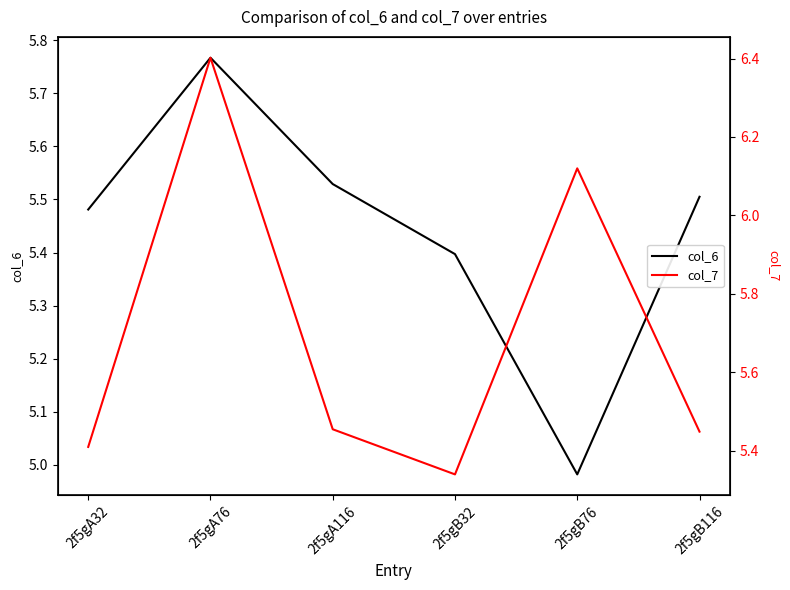

Between which two adjacent categories do col_6 and col_7 first intersect?

2f5gA32 and 2f5gA76